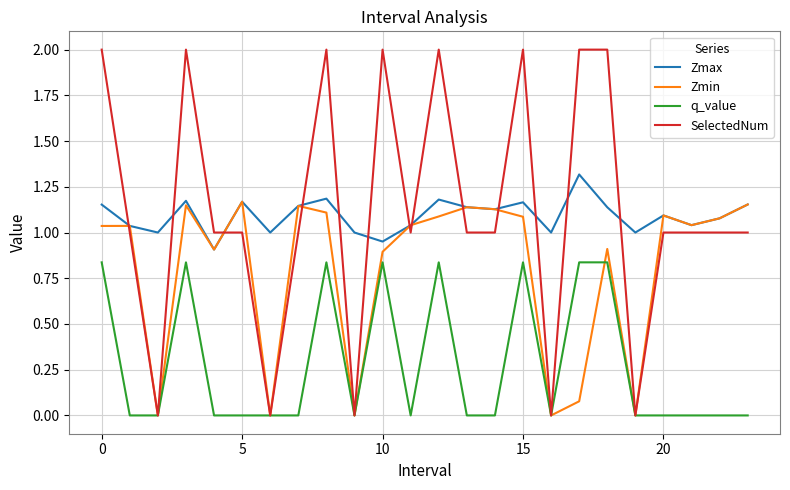

Which series has the largest range (max minus min)?

SelectedNum